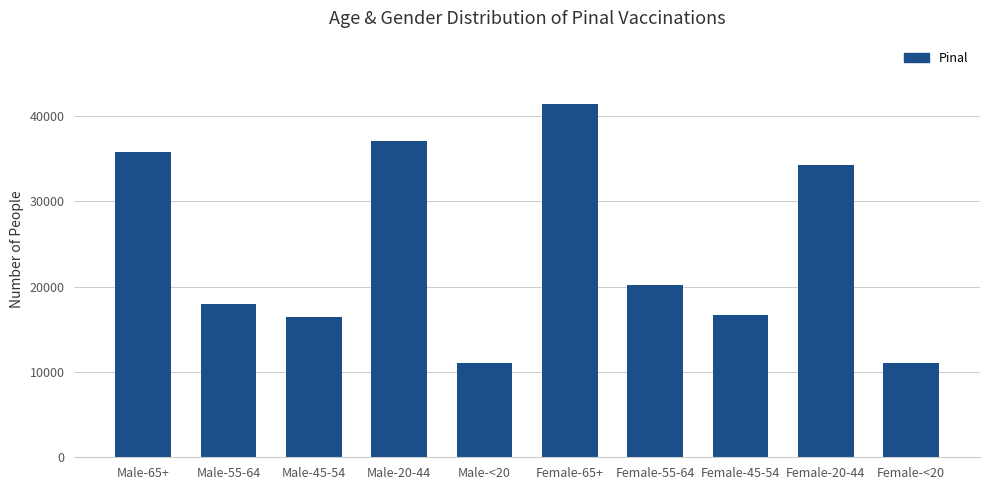

Count the number of data series in this chart.

1